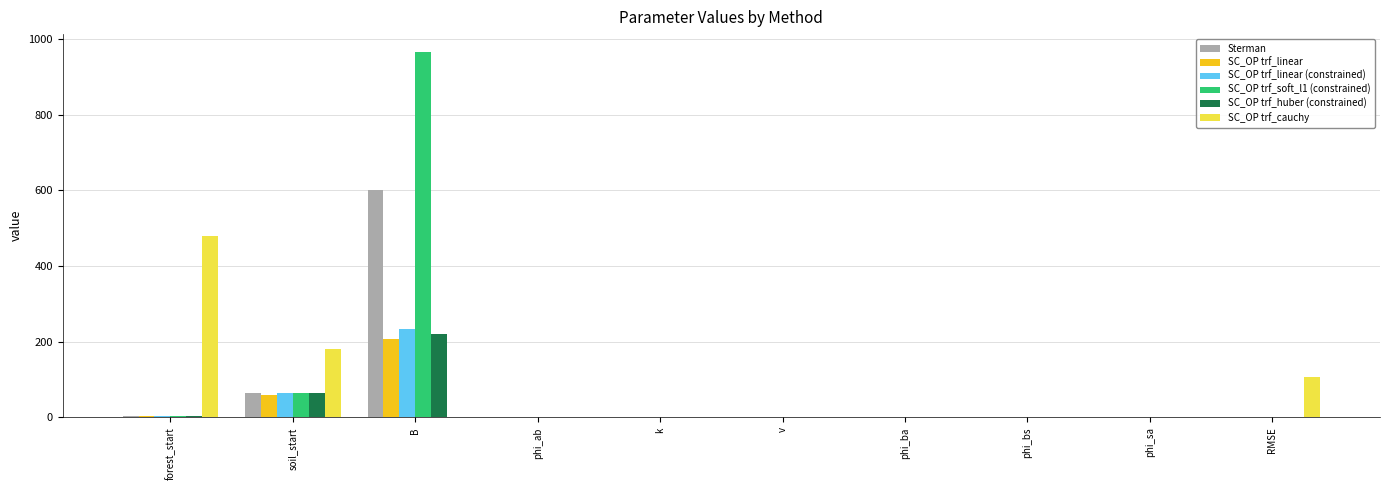

What is the average value of the SC_OP trf_linear series?

27.3